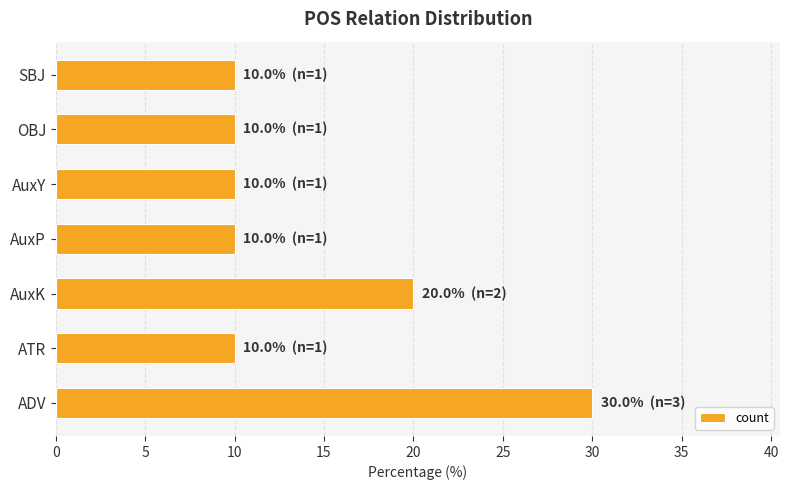

Read the value at OBJ.

10